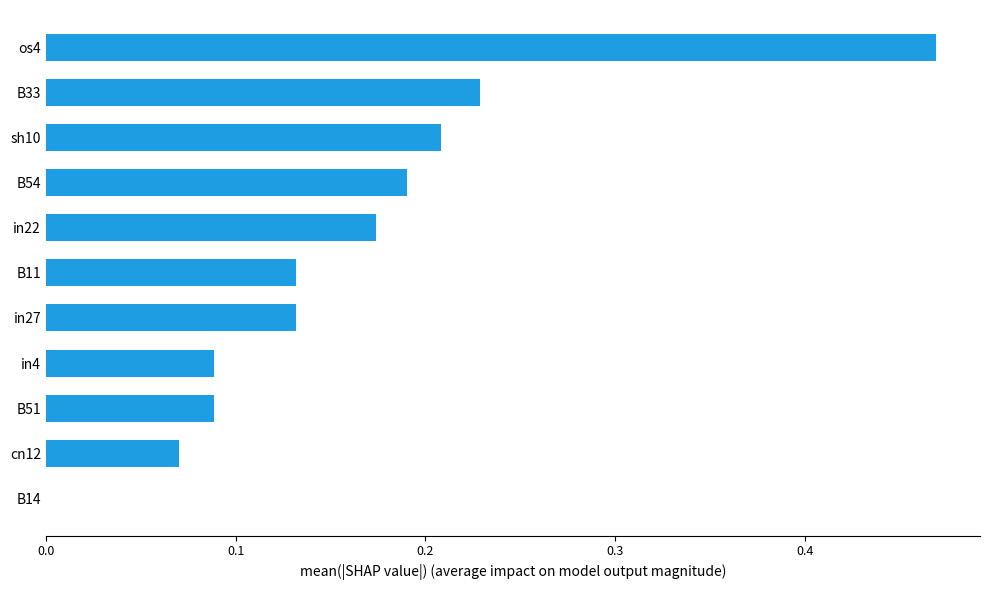

What is the change in value from B14 to in27?

+0.1